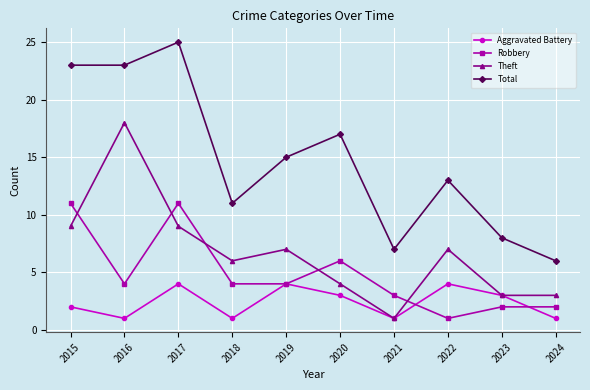

Rank the series by their average value, from highest to lowest.

Total, Theft, Robbery, Aggravated Battery